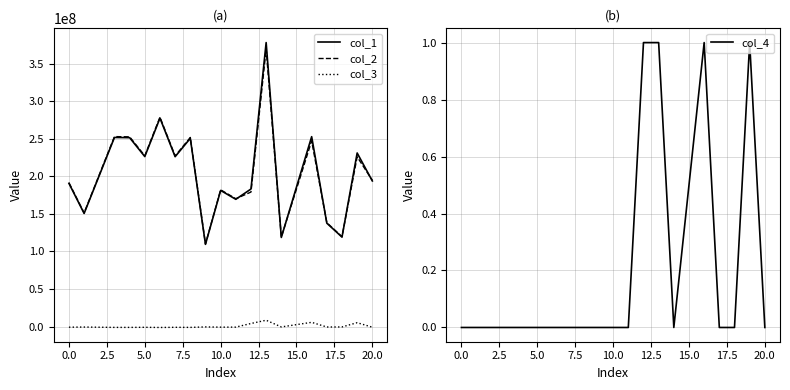

After their last crossing, which series has the higher values: col_2 or col_1?

col_2